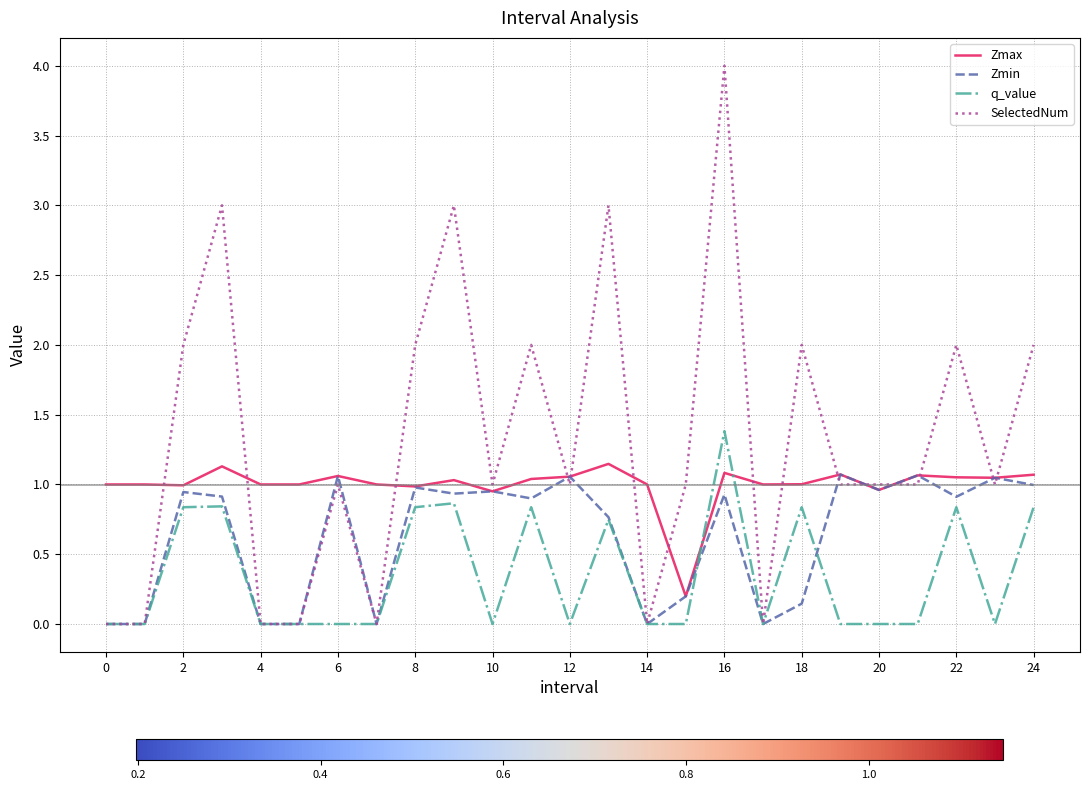

List the series in order of their overall mean, lowest first.

q_value, Zmin, Zmax, SelectedNum